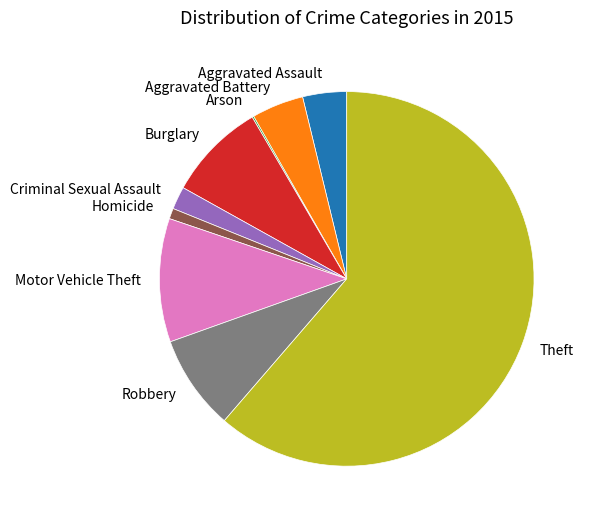

Which slice is the largest?

Theft